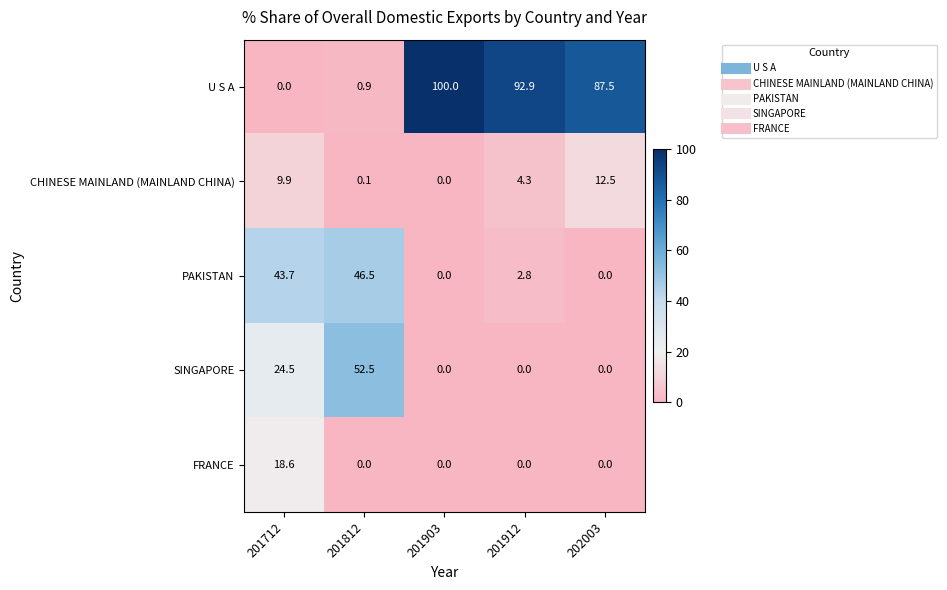

True or false: SINGAPORE has a value of 0.0 at 201912.

True